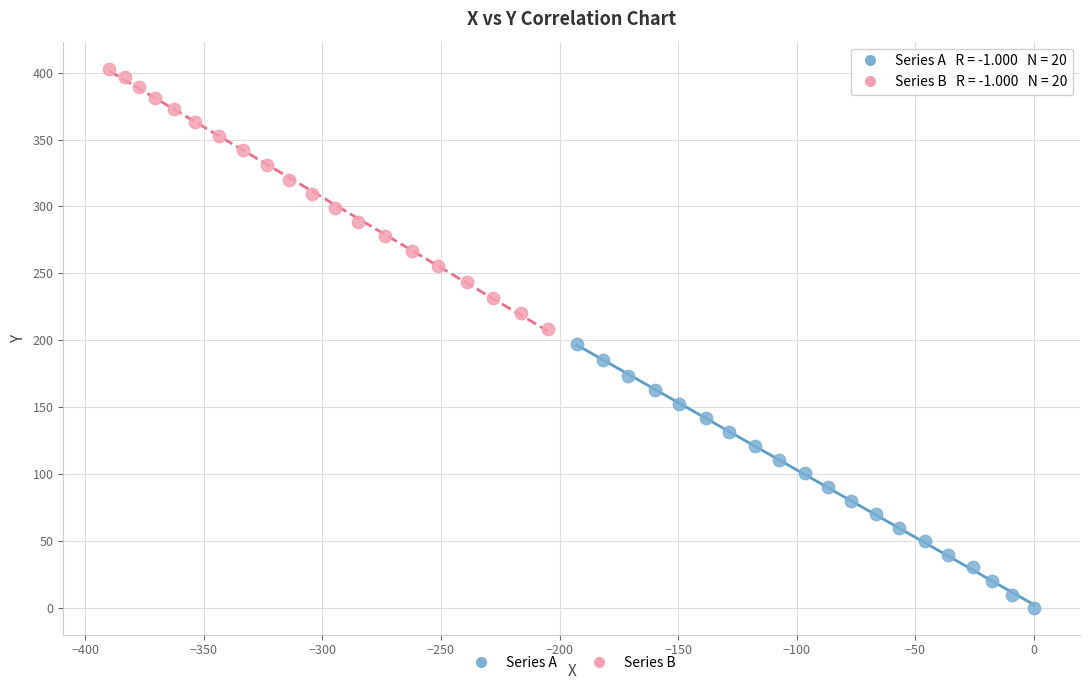

Which series reaches the minimum Y coordinate?

Series A